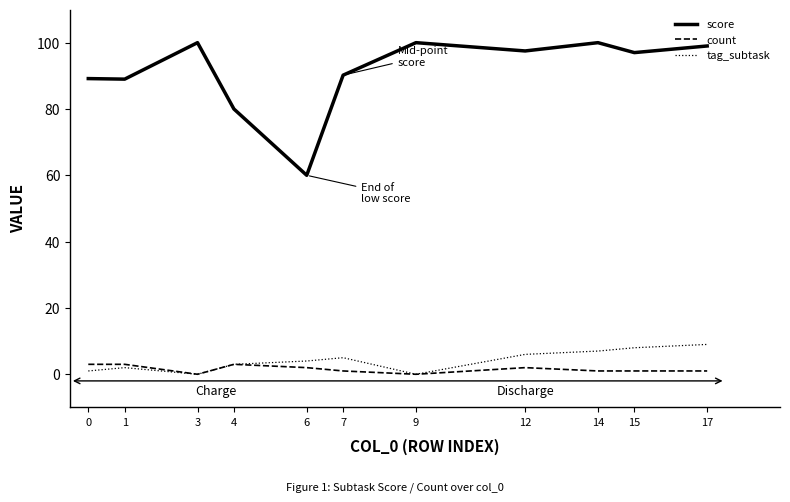

True or false: count and score intersect in this chart.

False